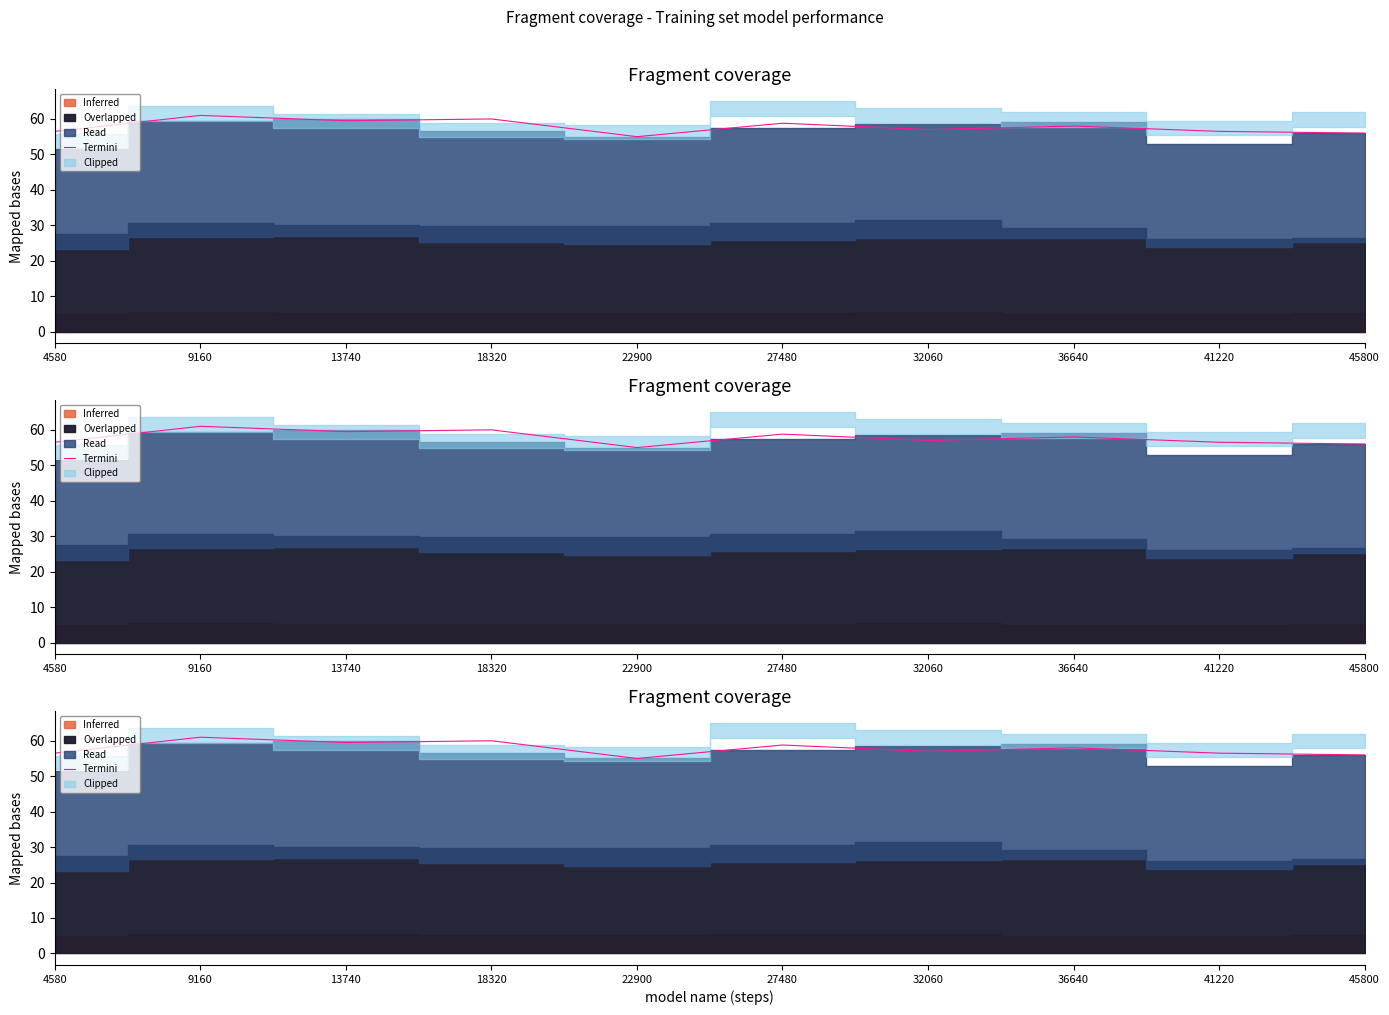

True or false: the data shows 87.7 at 32060.

False